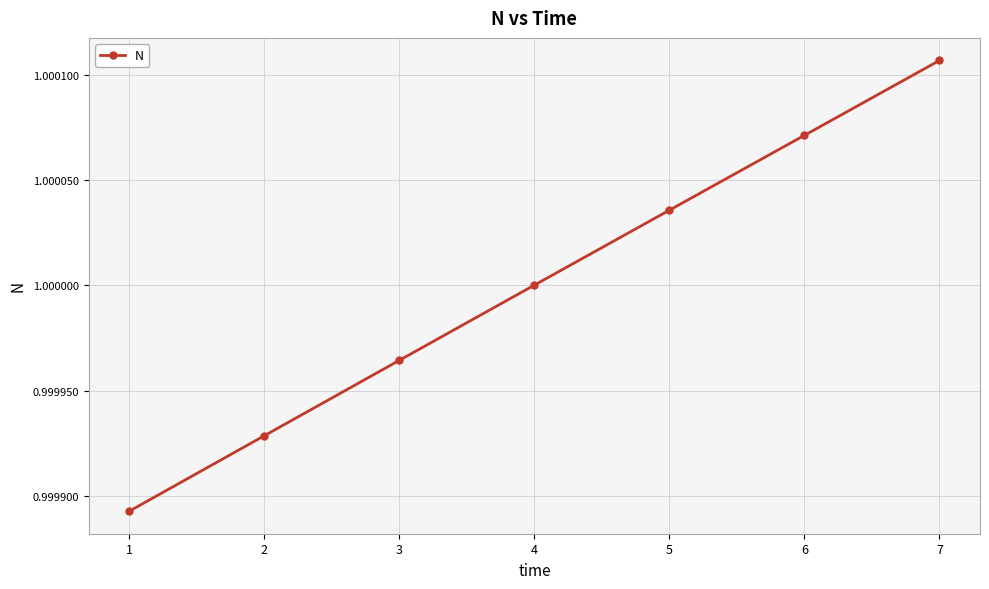

At which category does the chart reach its peak across all series?

7